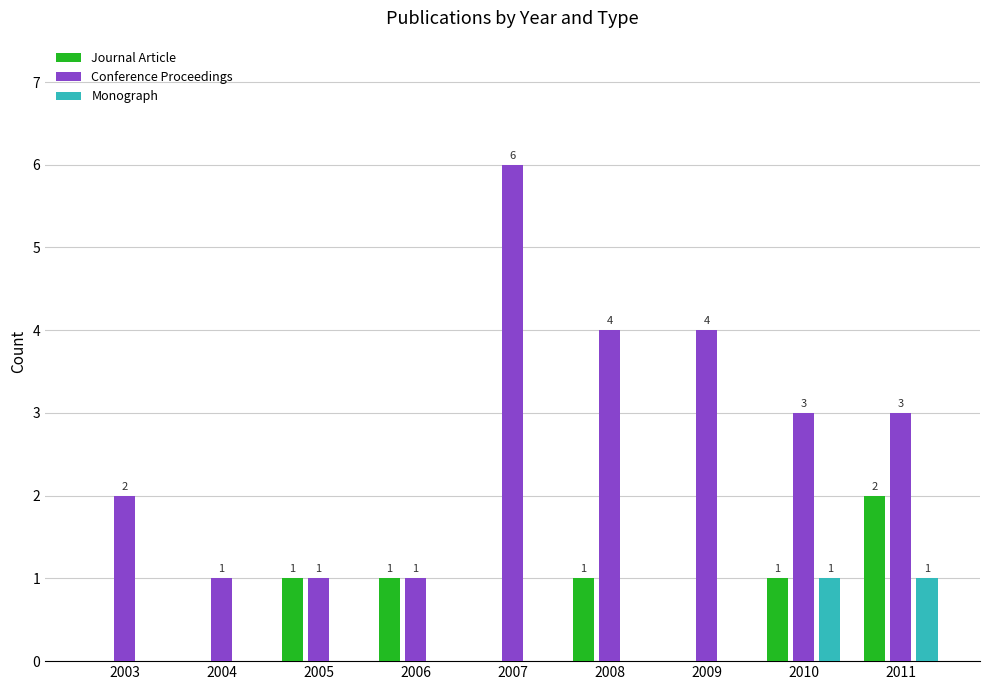

The Journal Article series shows -1 at 2009. True or false?

False